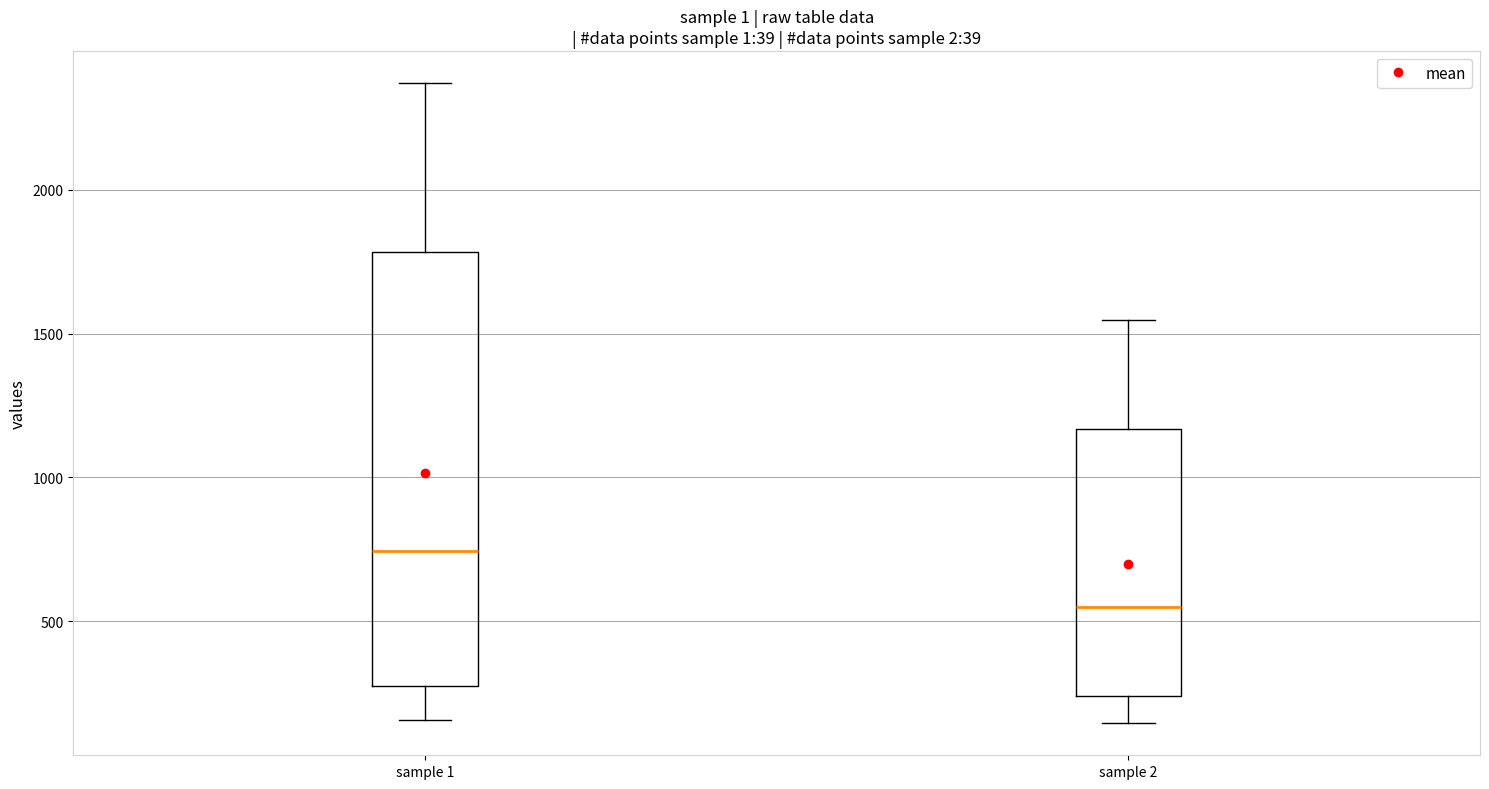

Reading left to right, transcribe this box plot: for each box, give where its median line is, the range the box spans, and where its two whiskers end, as read against the y-axis. The values are not printed on the chart, so give them approximately, as read against the axis.

sample 1: median 750, box 250 to 1800, whiskers 150 to 2350
sample 2: median 550, box 250 to 1150, whiskers 150 to 1550